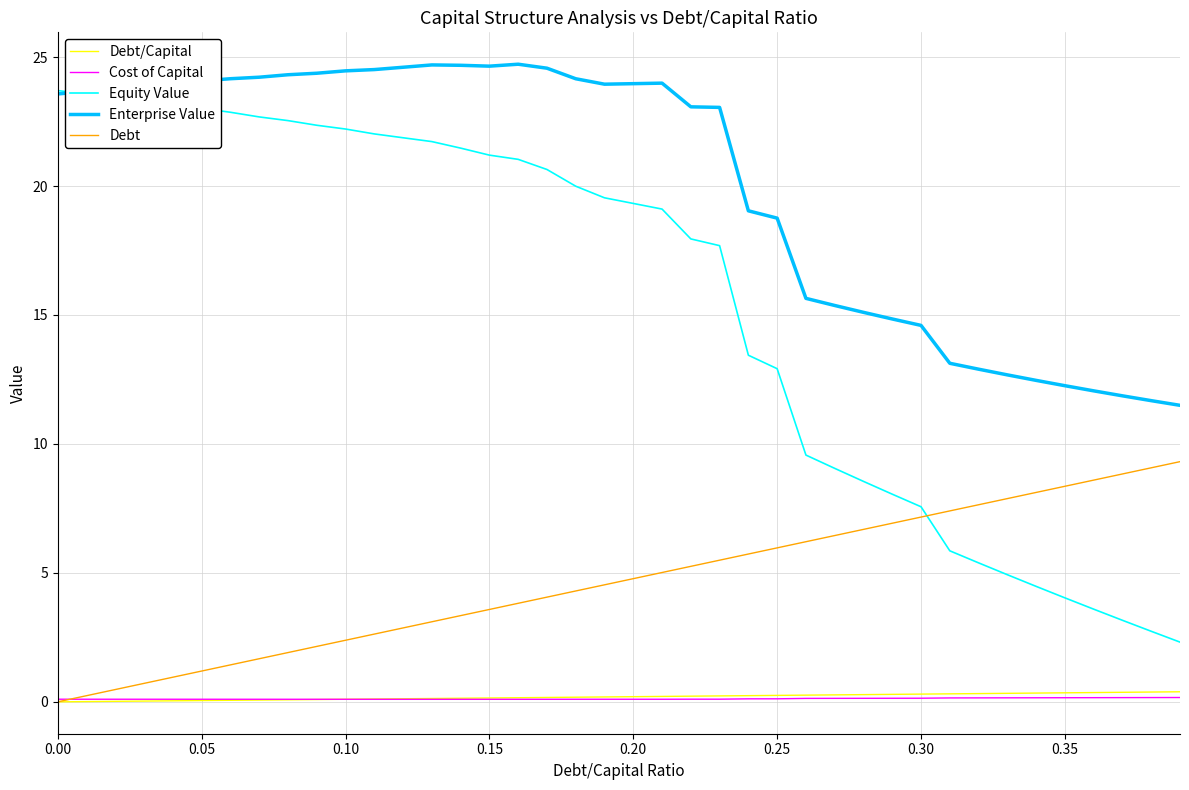

What is the average value of the Debt series?

4.7